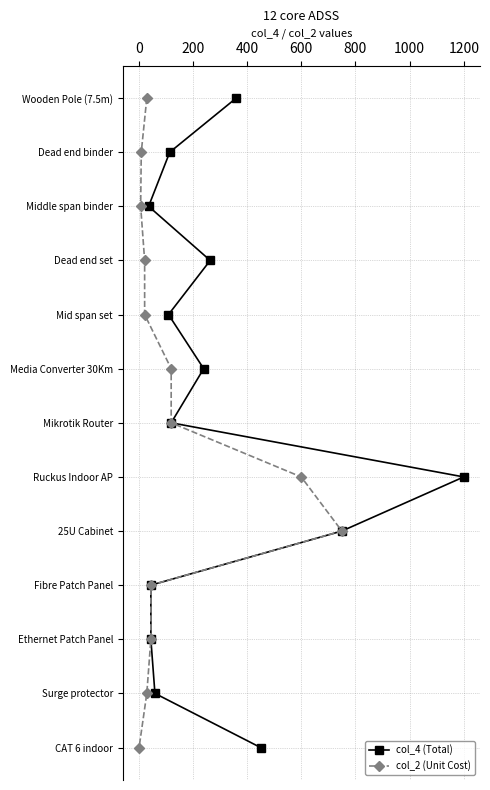

True or false: col_2 (Unit Cost) and col_4 (Total) intersect in this chart.

False